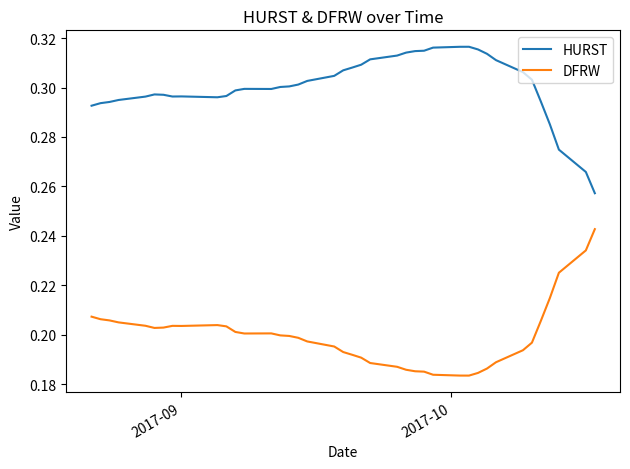

Which series has the largest total across all categories?

HURST